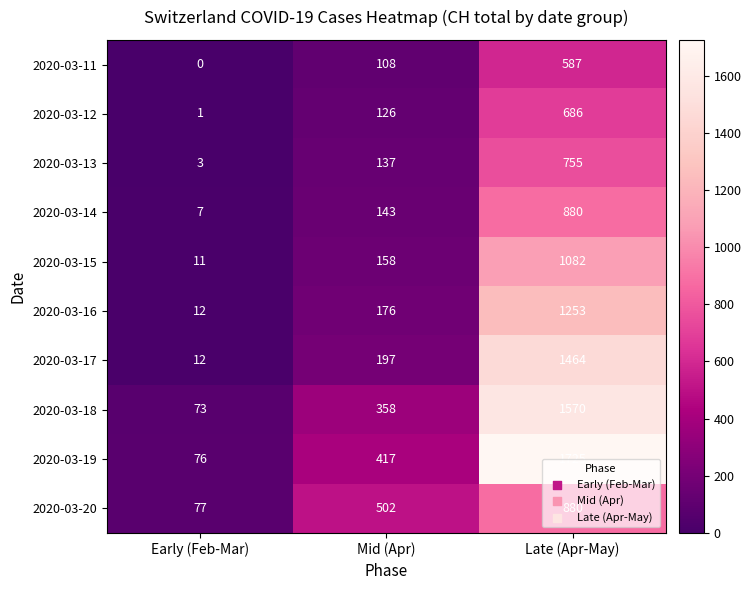

Which series has the largest range (max minus min)?

2020-03-19